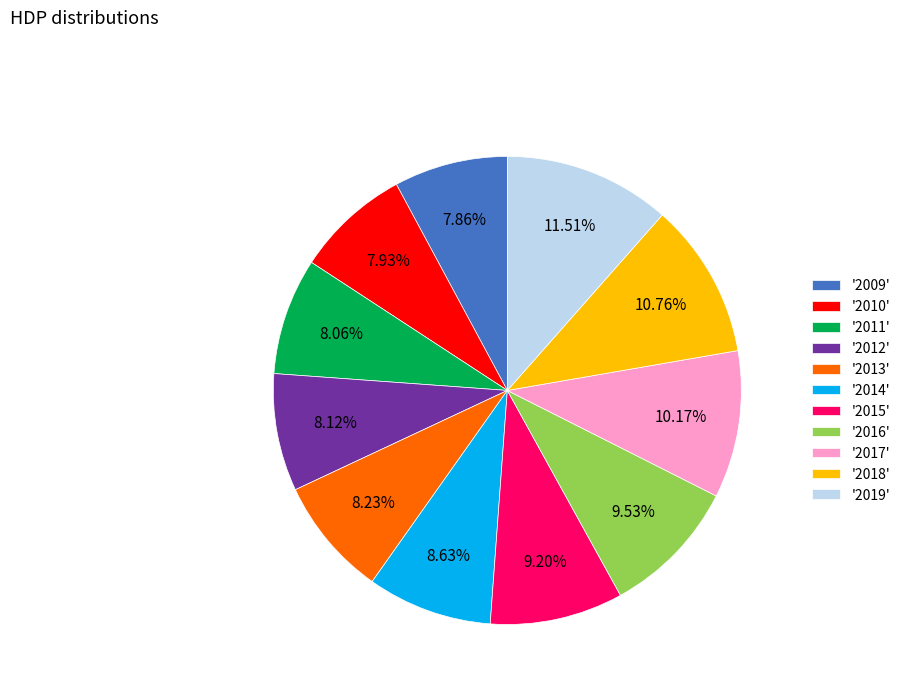

Combined, do '2019' and '2015' account for over 50%?

No